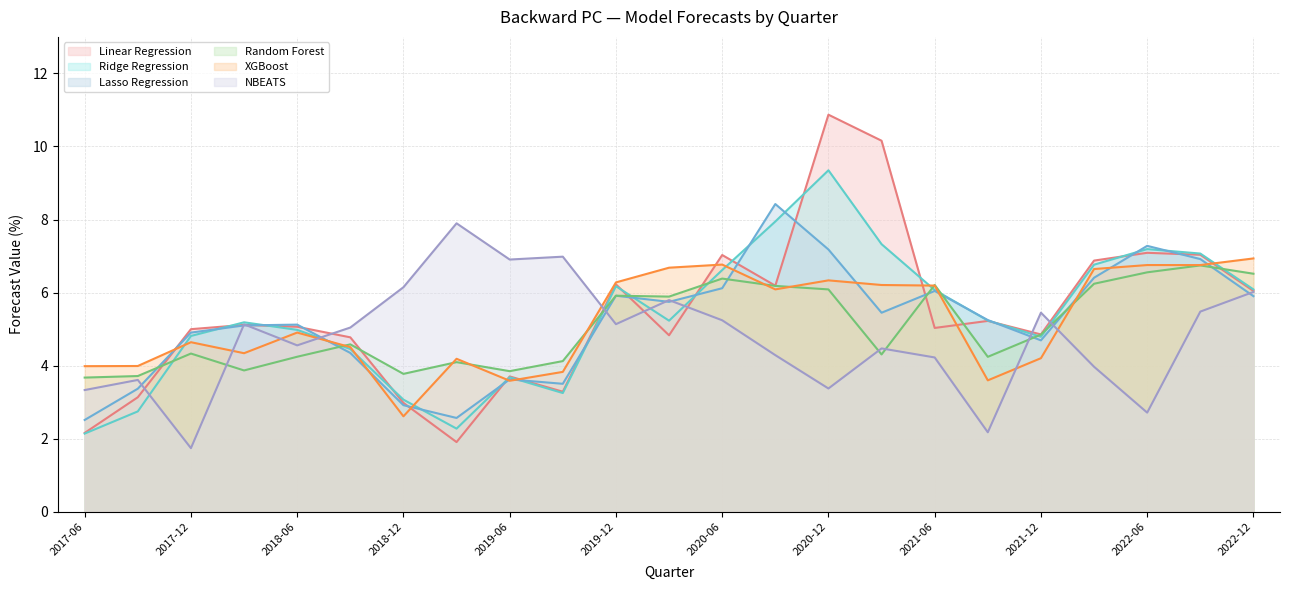

What is the difference between the maximum and minimum values in the NBEATS series?

6.2